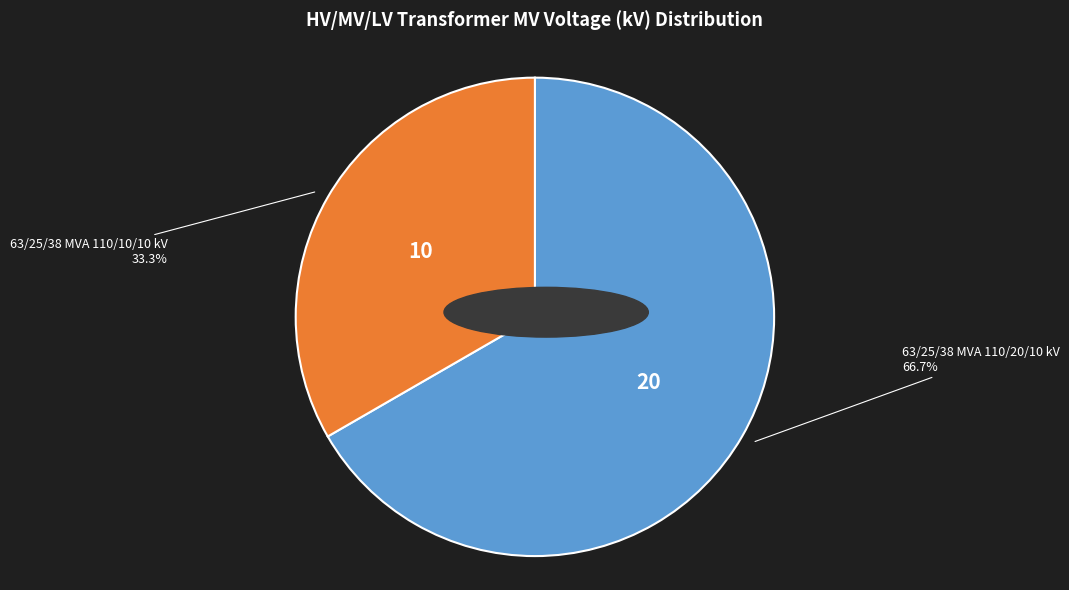

Combined, what portion of the pie is 63/25/38 MVA 110/20/10 kV and 63/25/38 MVA 110/10/10 kV?

100.0%